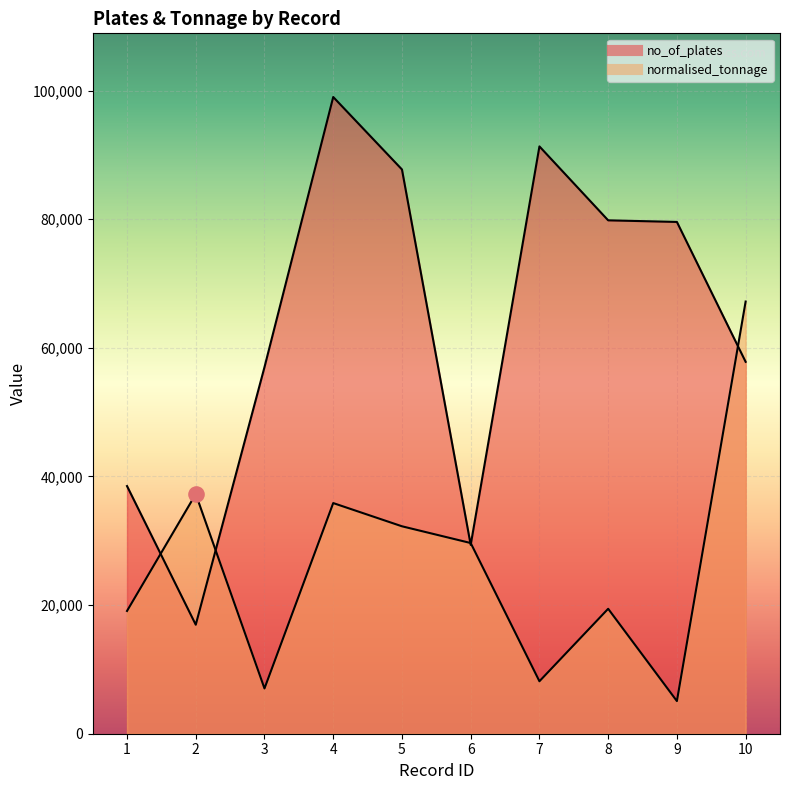

At how many categories does at least one series exceed 41725?

7